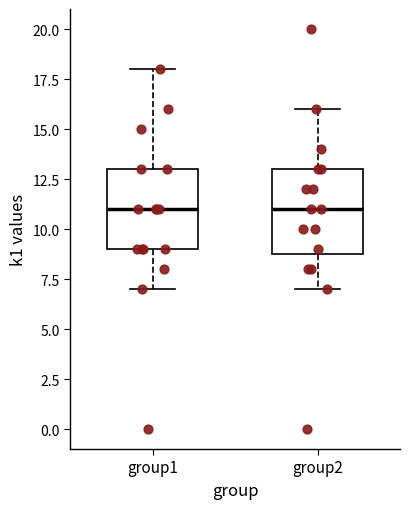

Reading left to right, transcribe this box plot: for each box, give where its median line is, the range the box spans, and where its two whiskers end, as read against the y-axis. The values are not printed on the chart, so give them approximately, as read against the axis.

group1: median 11, box 9 to 13, whiskers 7 to 18
group2: median 11, box 9 to 13, whiskers 7 to 16